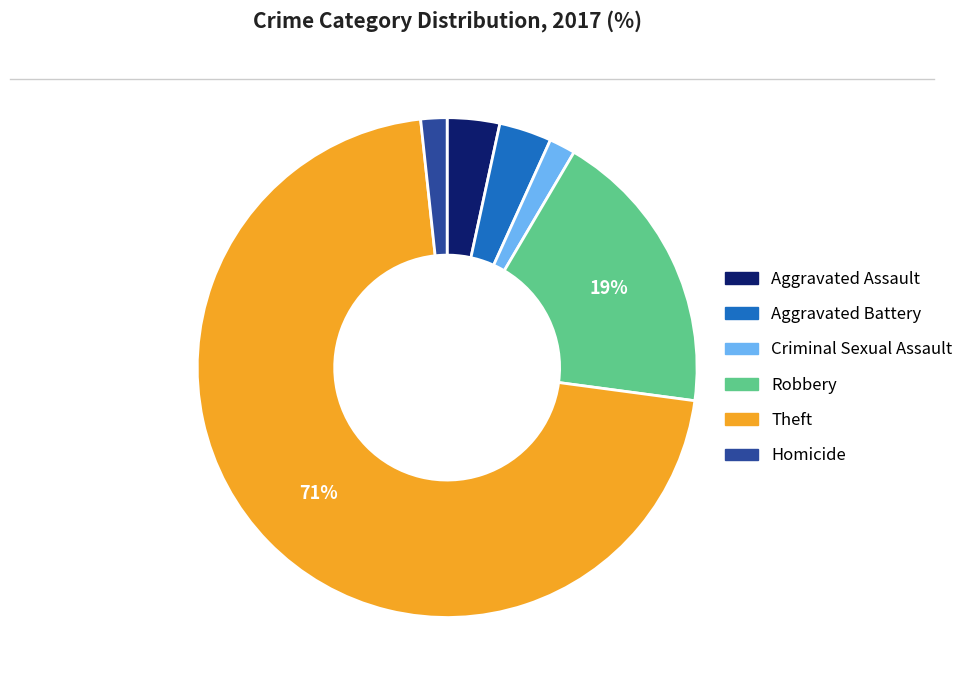

Between Robbery and Homicide, which is larger?

Robbery